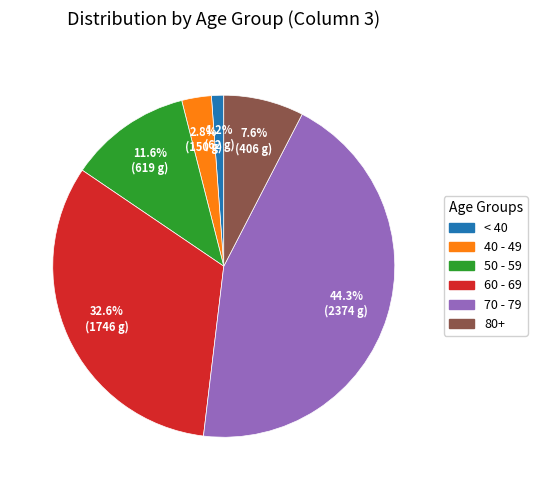

How much of the chart is everything except 80+?

92.4%